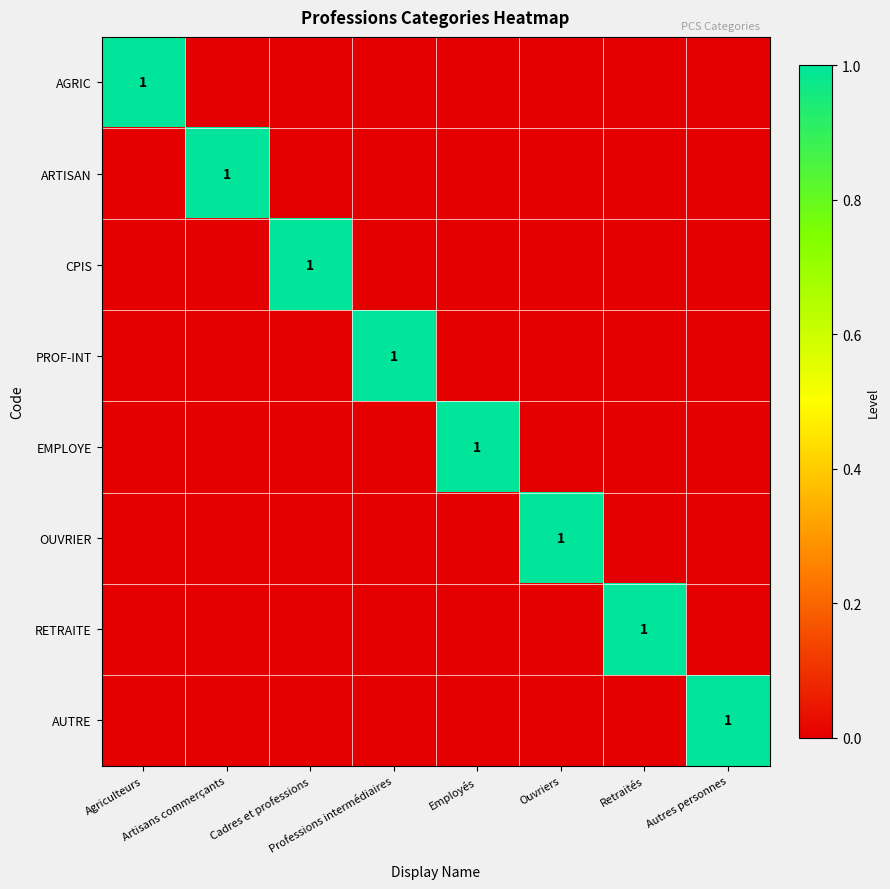

Which series has the largest total across all categories?

AGRIC